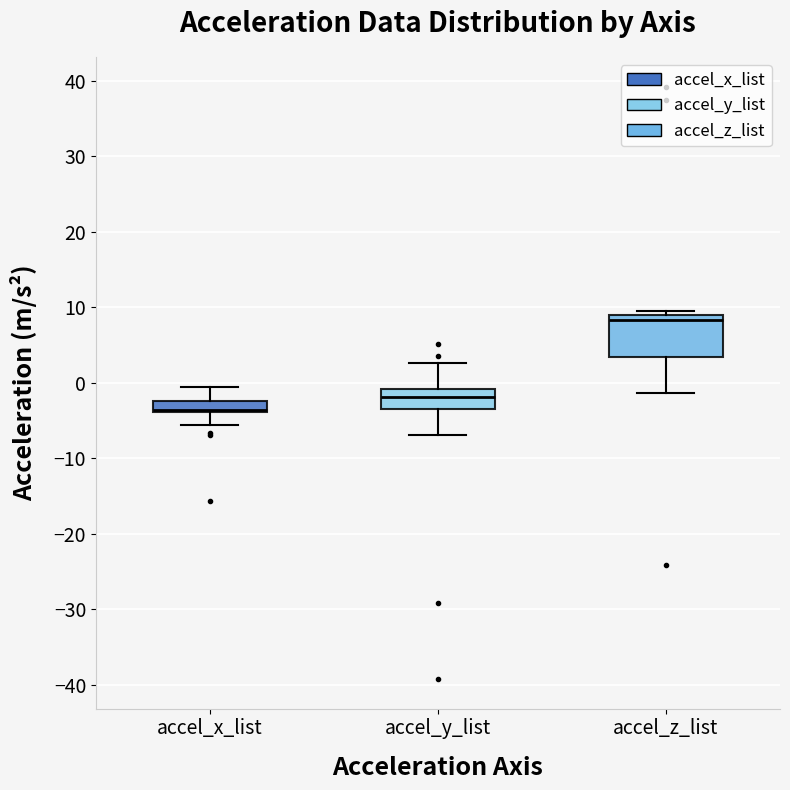

Reading left to right, read every box against the y-axis: the position of its median line, the range the box covers, and the ends of its whiskers. The values are not printed on the chart, so give them approximately, as read against the axis.

accel_x_list: median -4 (just above the box's lower edge), box -4 to -2, whiskers -6 to 0
accel_y_list: median -2, box -3 to -1, whiskers -7 to 3
accel_z_list: median 8, box 3 to 9, whiskers -1 to 10